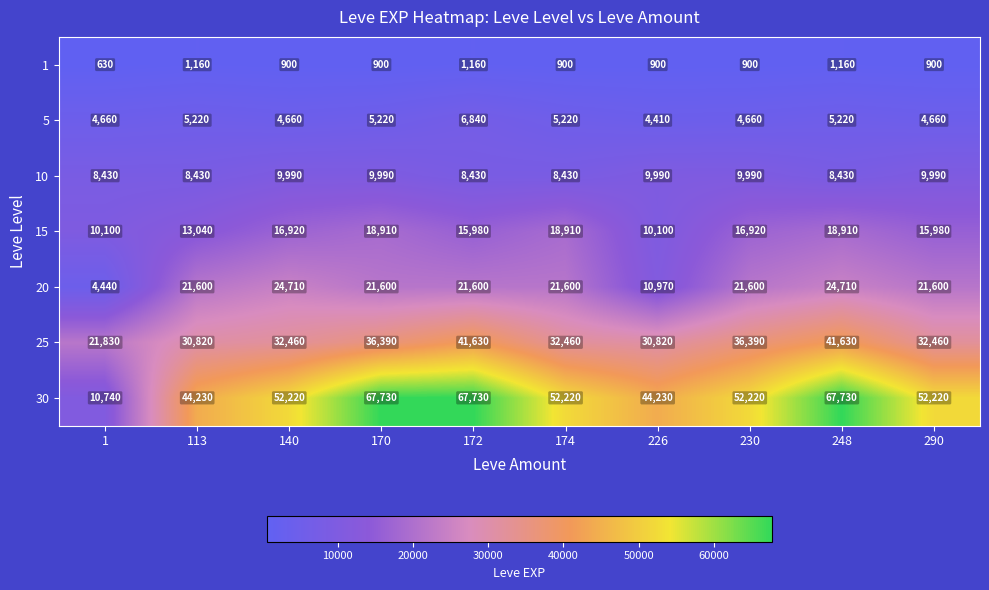

Rank the series at 226 from highest to lowest value.

30, 25, 20, 15, 10, 5, 1